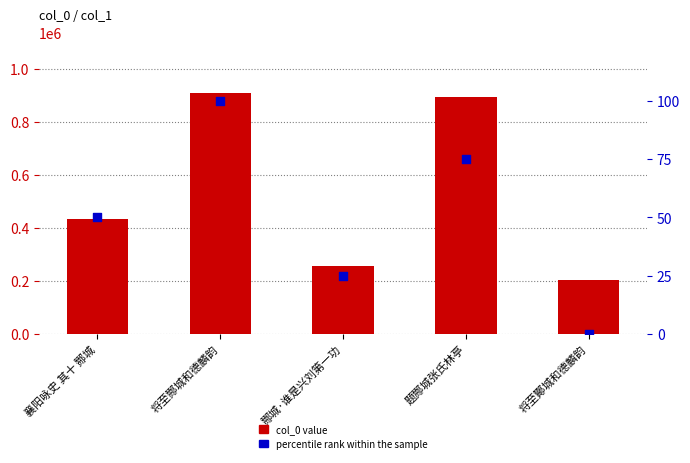

Which series reaches the maximum Y coordinate?

col_0 value